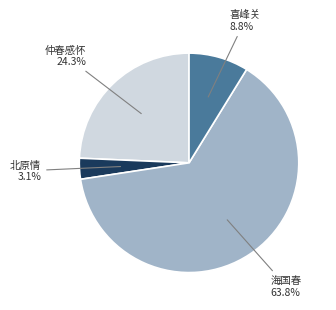

What percentage is the 海国春 slice, to the nearest percent?

64%